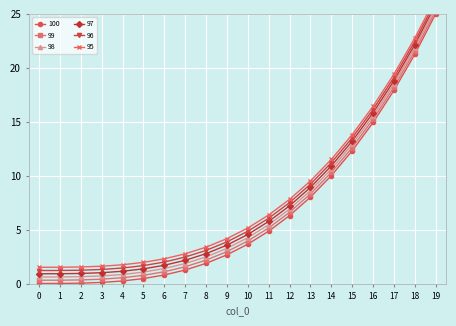

What is the sum of the 96 values at 17 and 12?

26.6